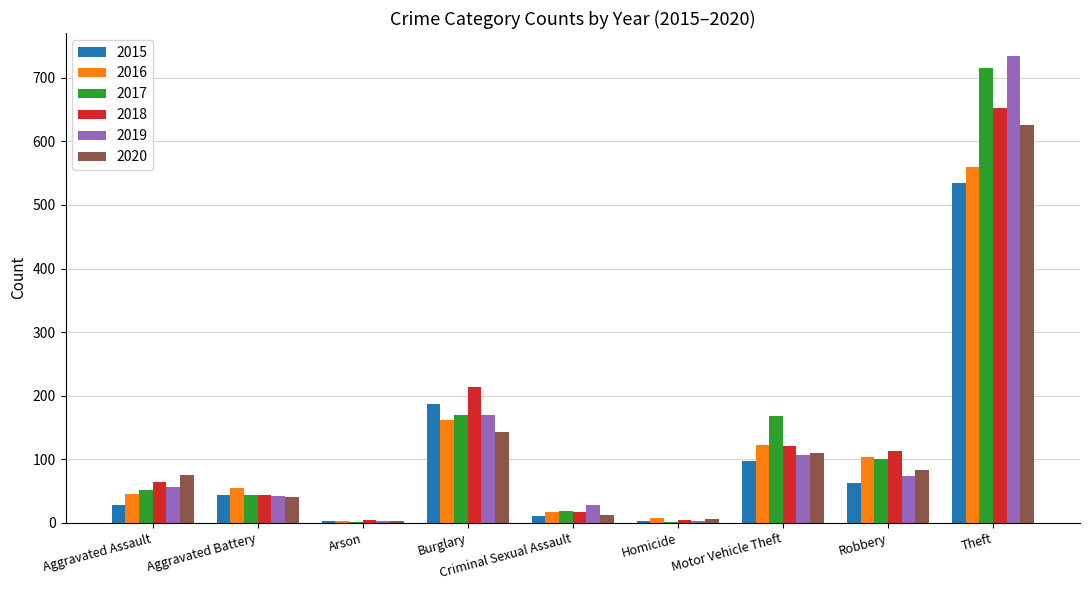

What is the sum of all 2020 values?

1098